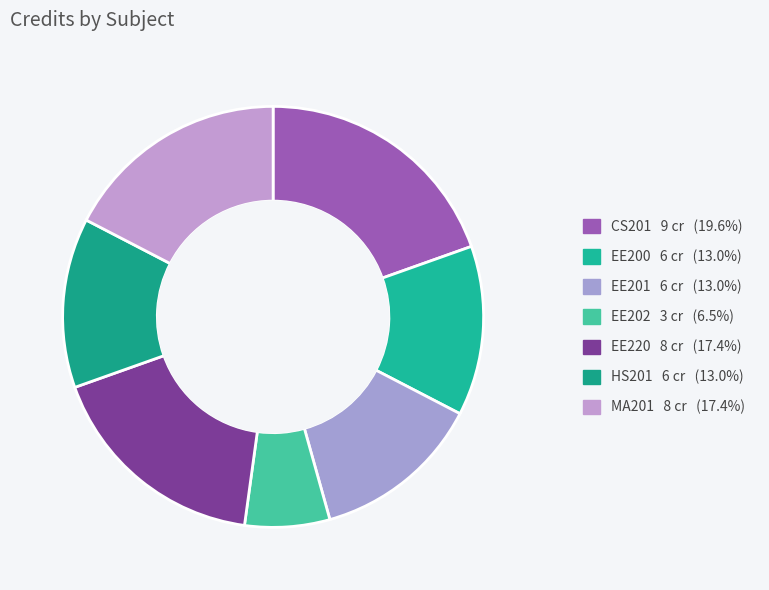

What is the total percentage of CS201 and EE201?

32.6%